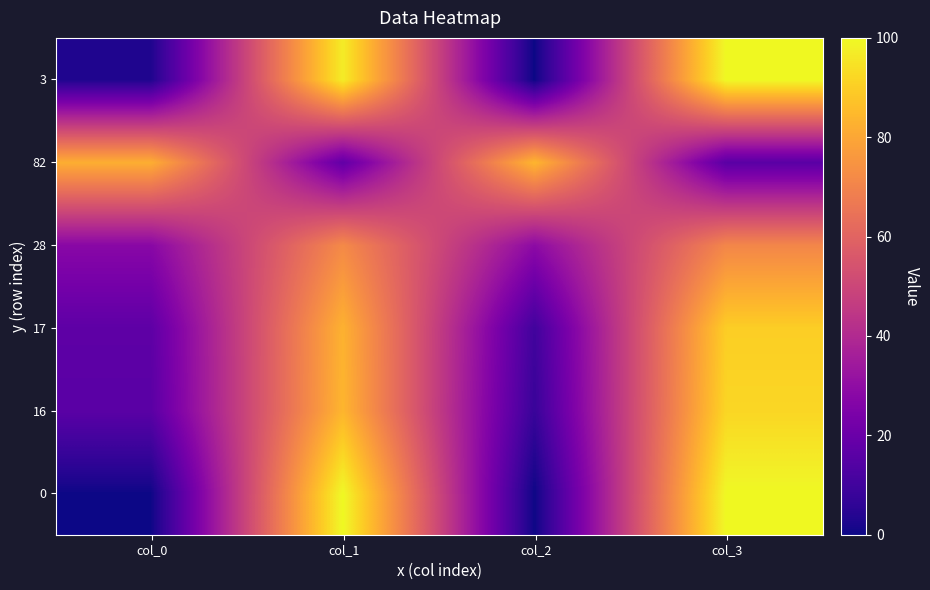

List the series in order of their peak value, highest first.

0, 3, 16, 17, 82, 28